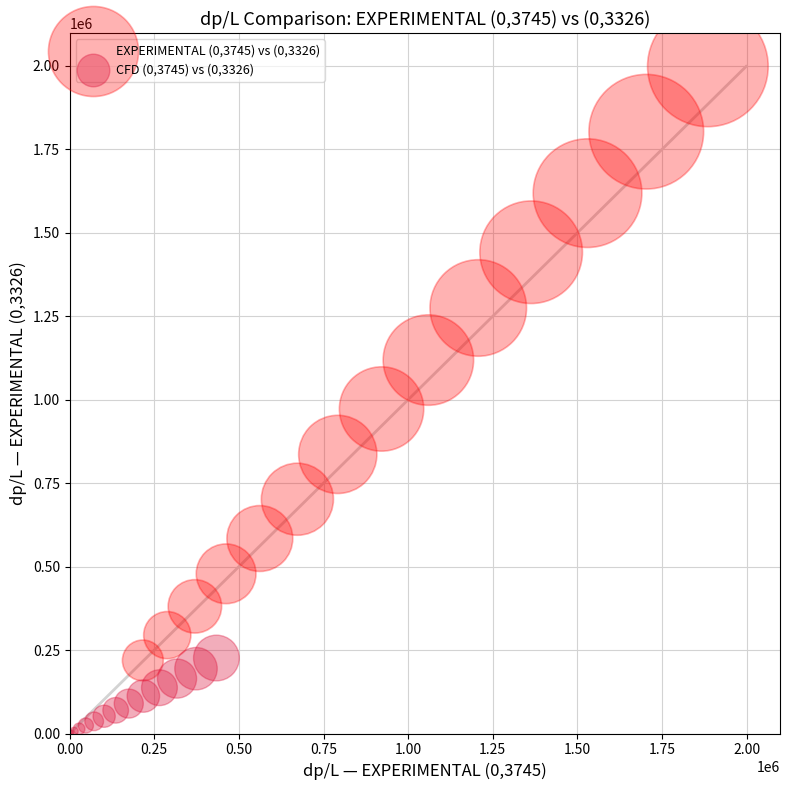

What are all the series names shown in the legend?

EXPERIMENTAL (0,3745) vs (0,3326), CFD (0,3745) vs (0,3326)